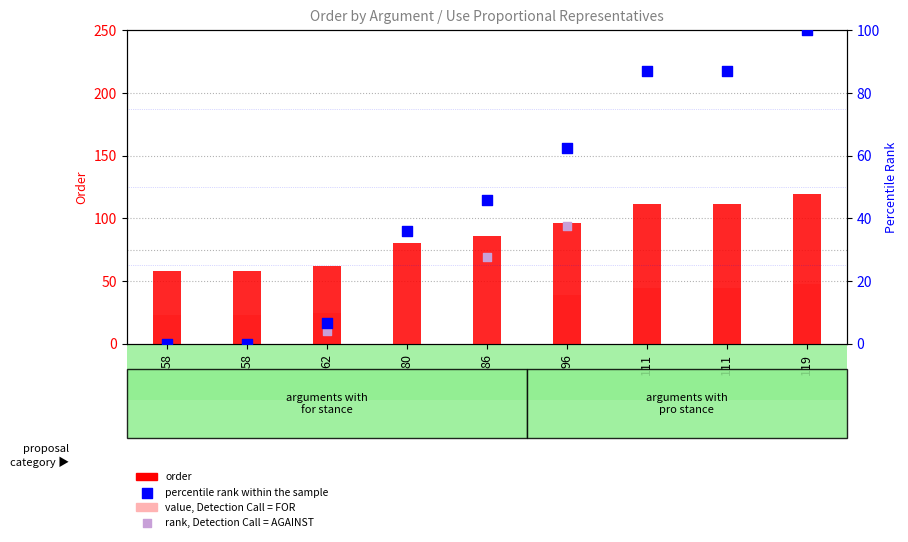

Which series has the largest total across all categories?

order